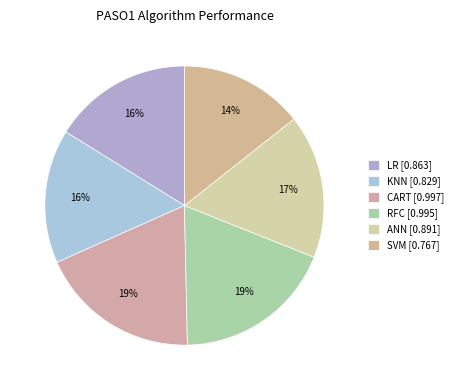

How many segments does this pie chart have?

6